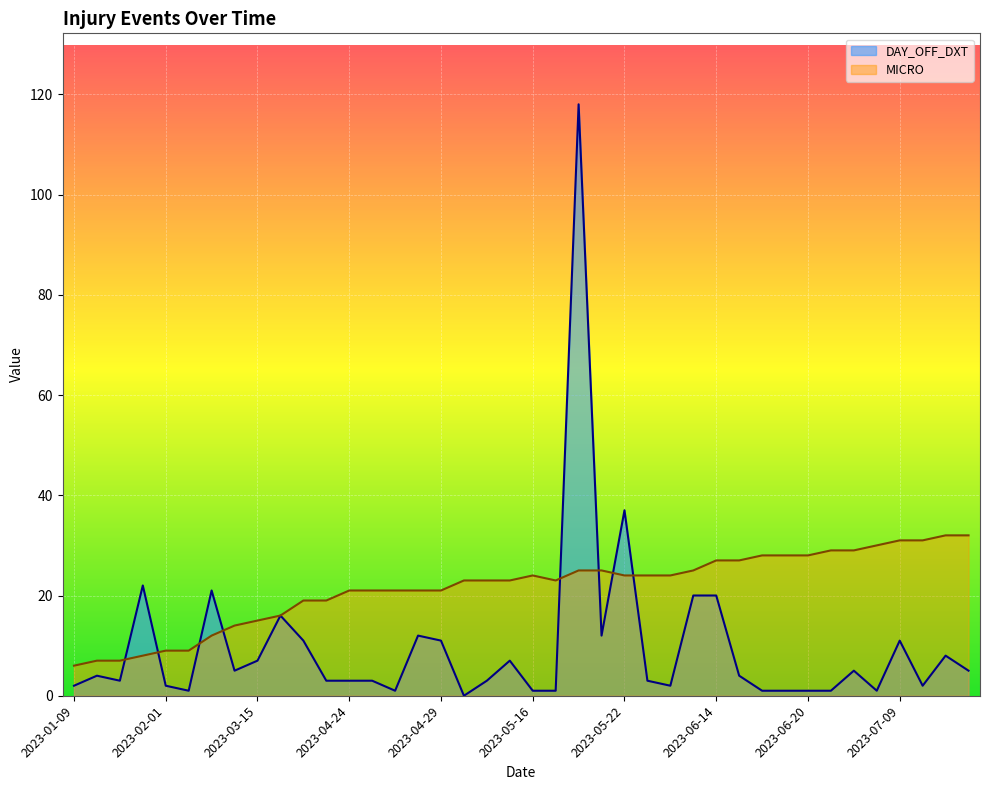

The value of DAY_OFF_DXT at 2023-03-21 is 4. True or false?

False